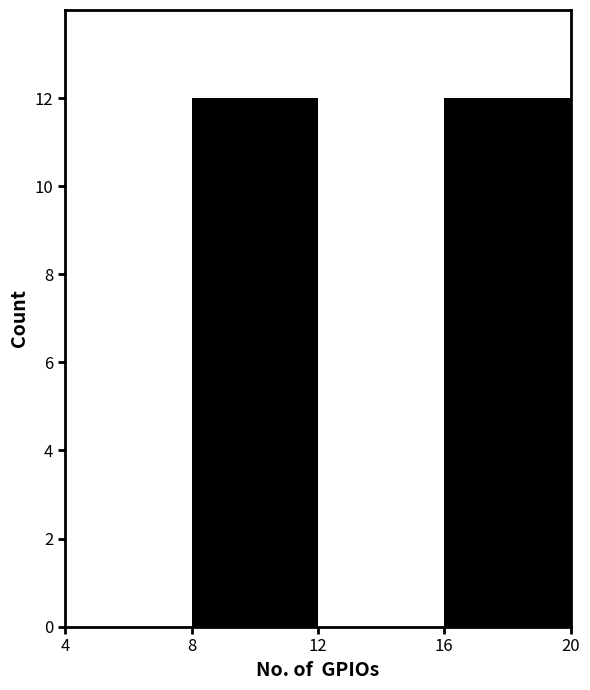

Reading left to right, list every bar in this chart as the range it spans on the x-axis followed by its height. The values are not printed on the chart, so give them approximately, as read against the axis.

4 to 8: 0
8 to 12: 12
12 to 16: 0
16 to 20: 12